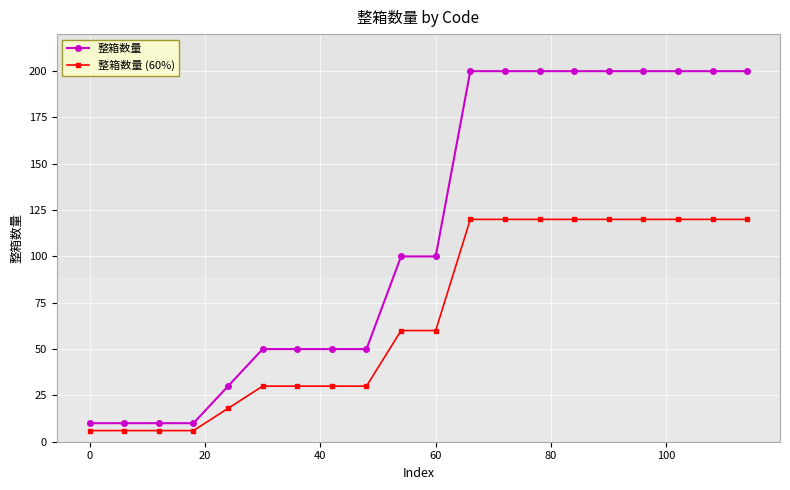

What is the greatest value displayed?

200